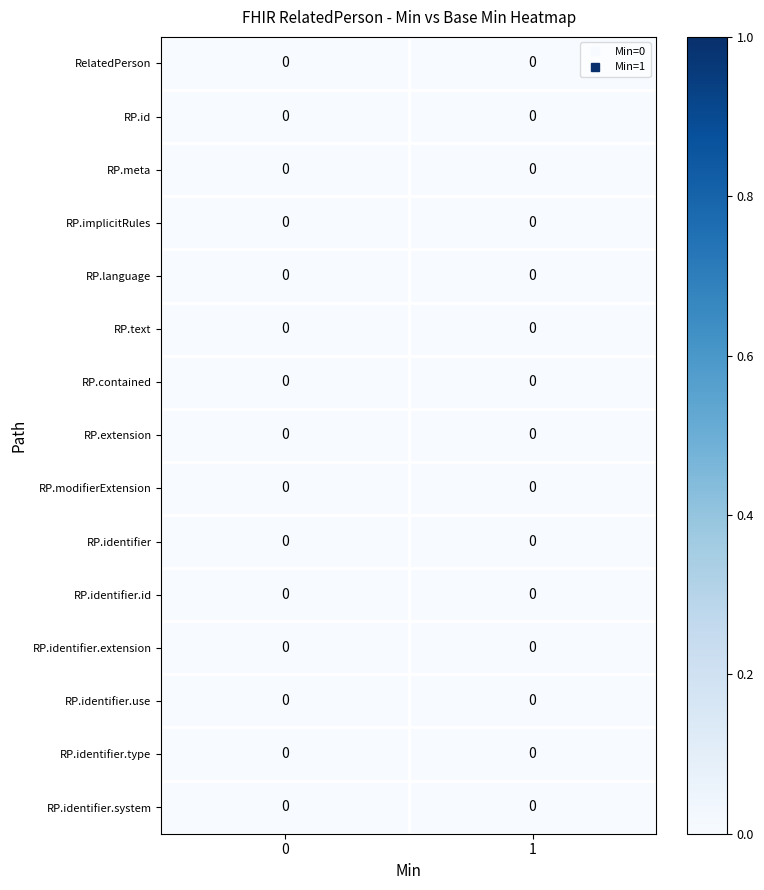

How many distinct data groups are displayed?

15